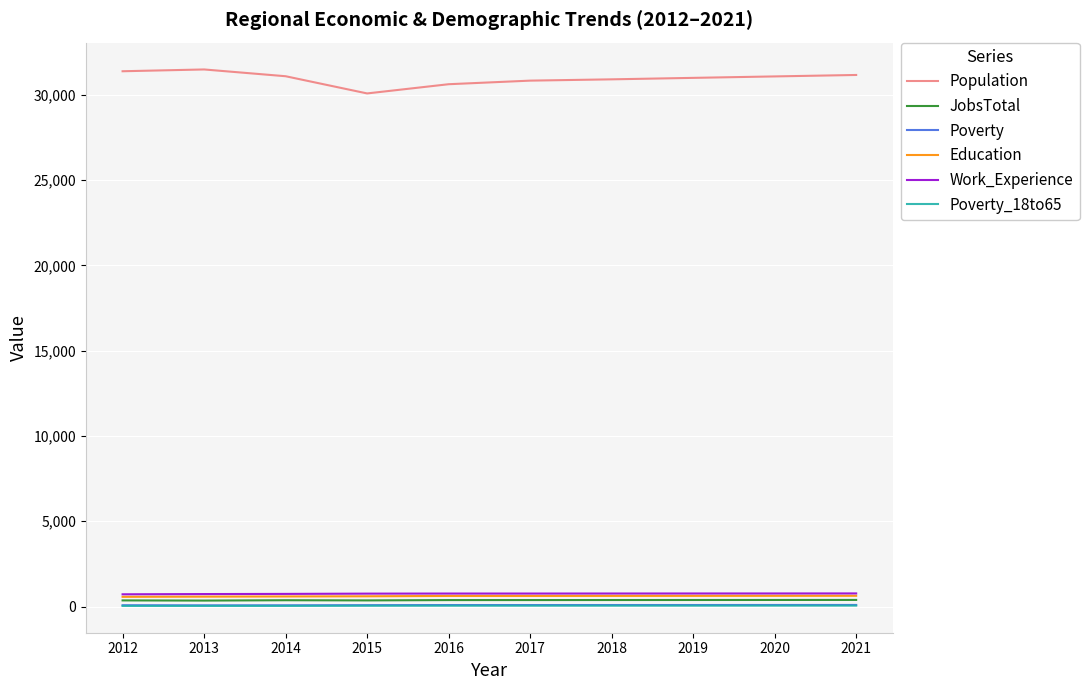

What is the average value of the Work_Experience series?

756